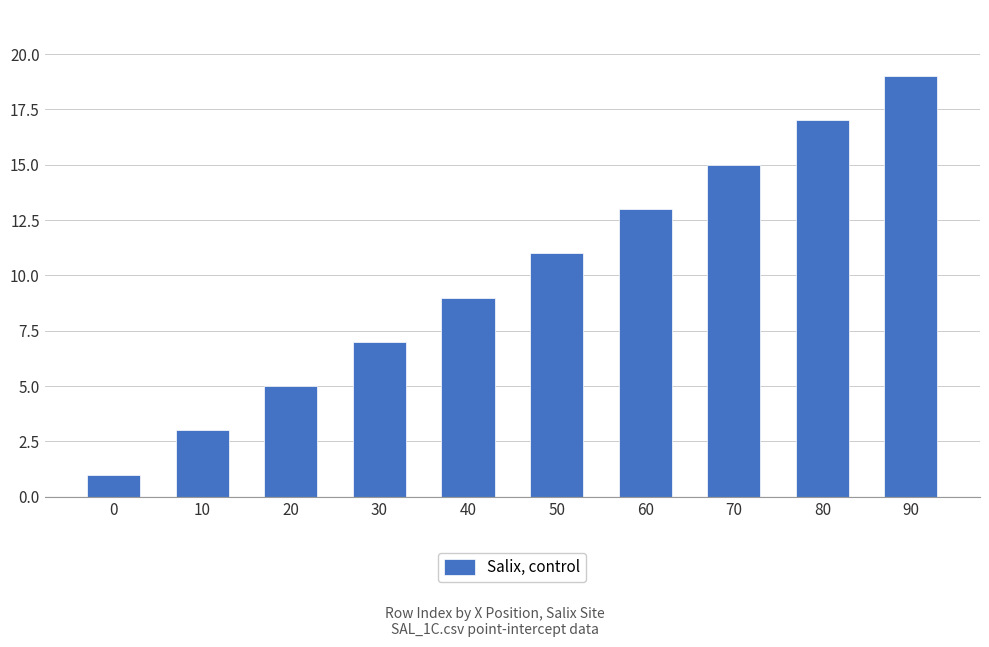

Count the number of categories in the chart.

10